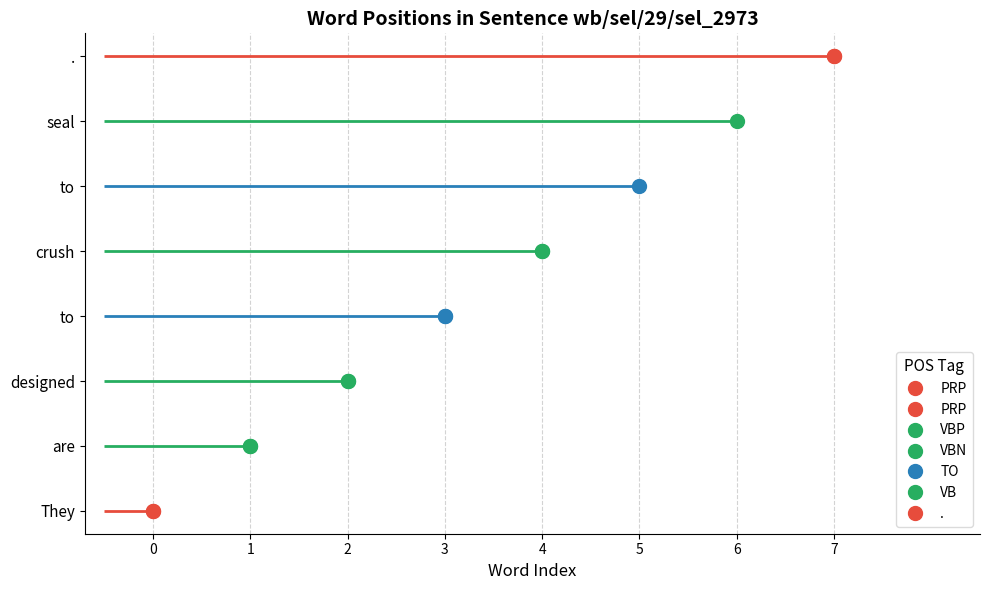

Reading right to left, list all the values displayed in this chart.

7	6	5	4	3	2	1	0